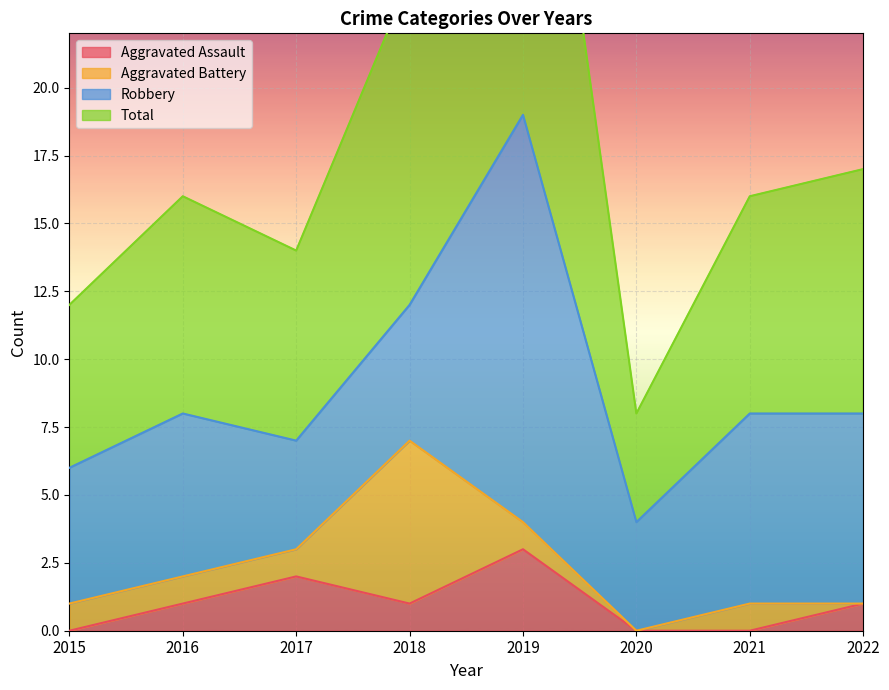

Is it true that Aggravated Assault equals -2 at 2020?

False